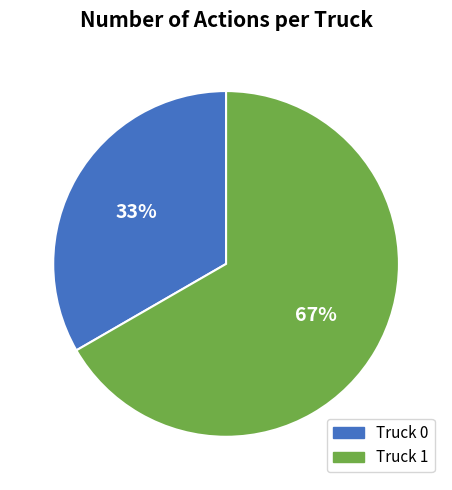

How many slices are in this pie chart?

2